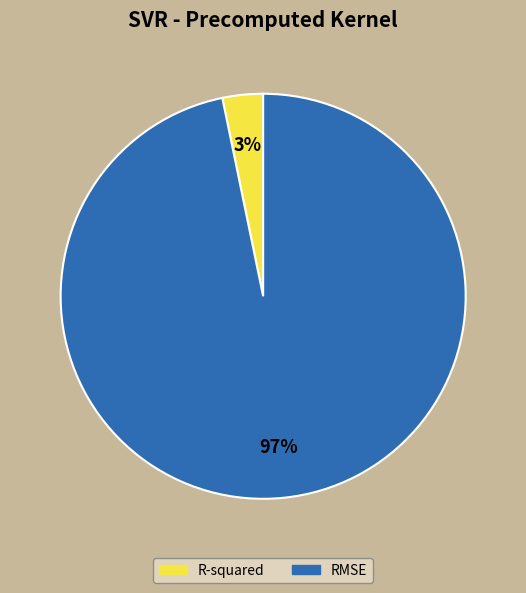

Which slice is the smallest?

R-squared